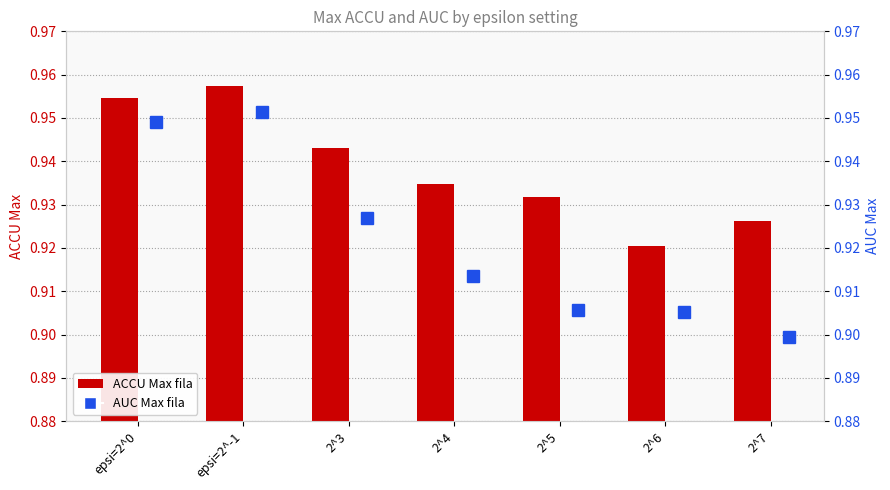

What is the label of the 2nd bar from the right?

2^6